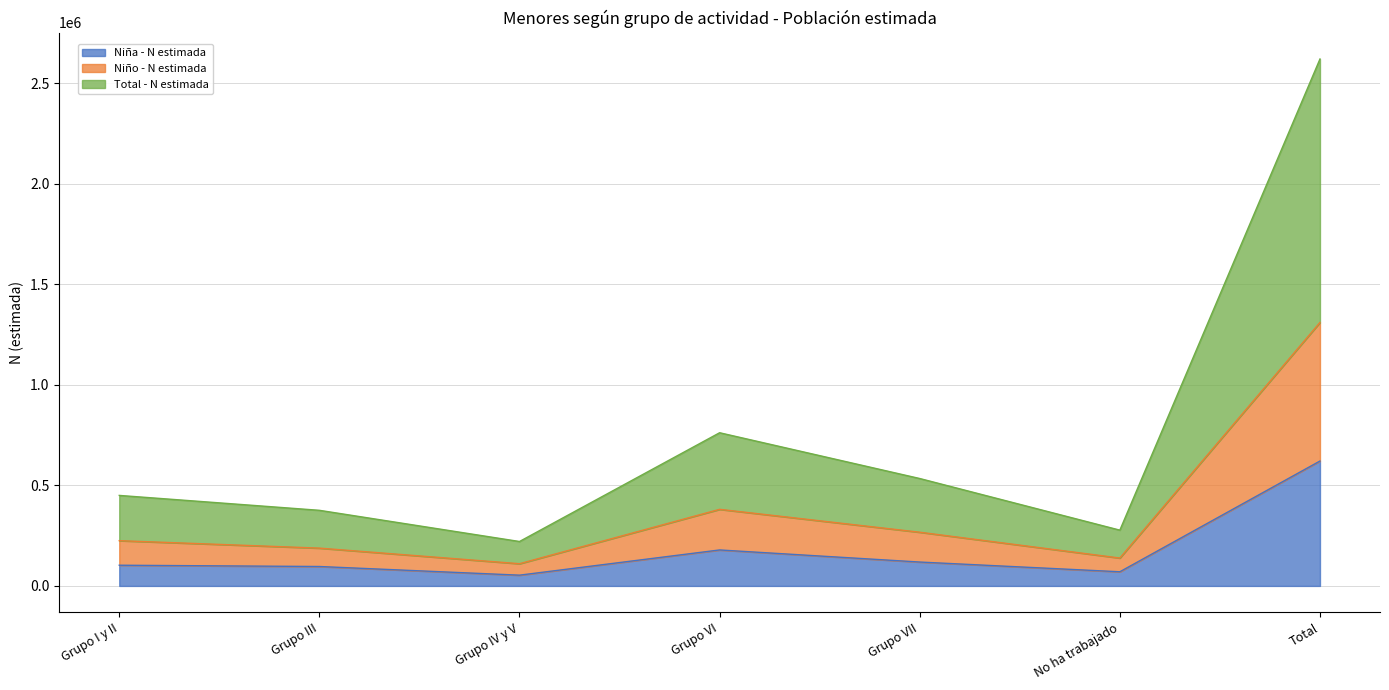

Reading left to right, transcribe all the data shown in this chart.

Niña - N estimada: 102927	96546	53482	178813	118731	70356	620857
Niño - N estimada: 224965	187944	110423	380757	266974	138643	1309708
Total - N estimada: 449930	375888	220846	761515	533948	277287	2619415